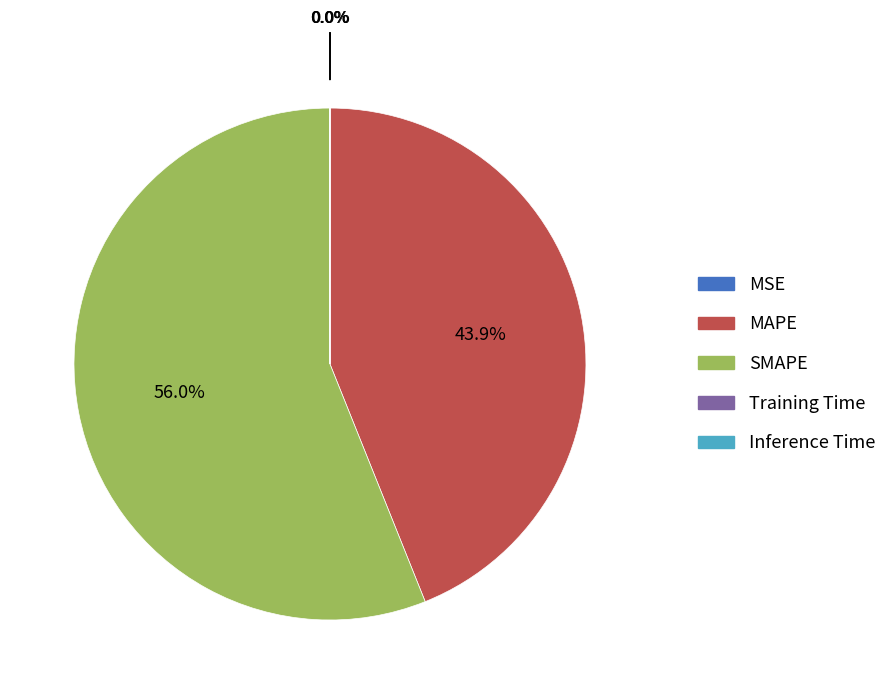

Which slice represents more than half of the pie?

SMAPE